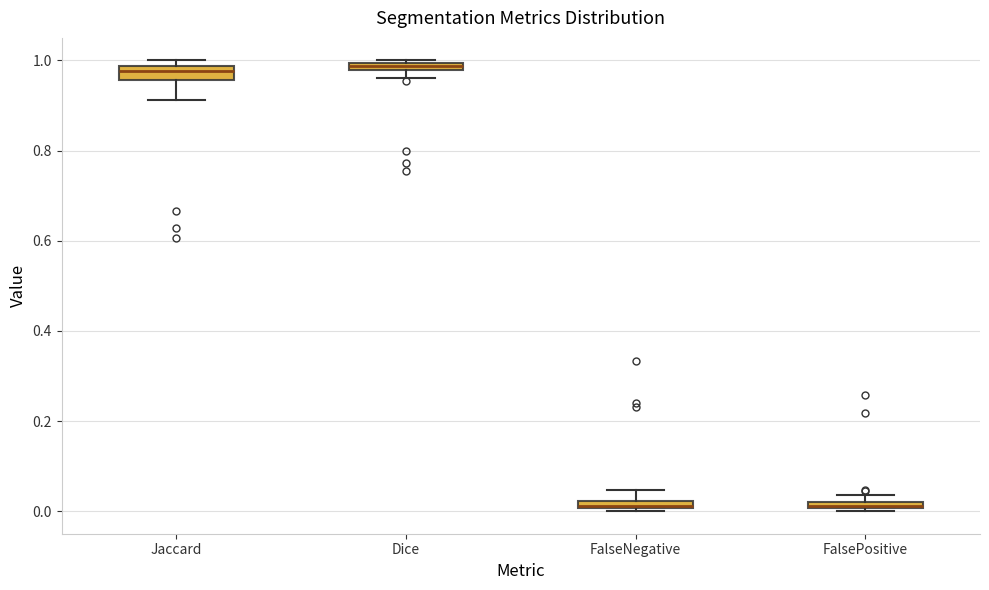

Where is the lower edge of the box for Jaccard on the y-axis? The values are not printed on the chart, so give them approximately, as read against the axis.

0.96